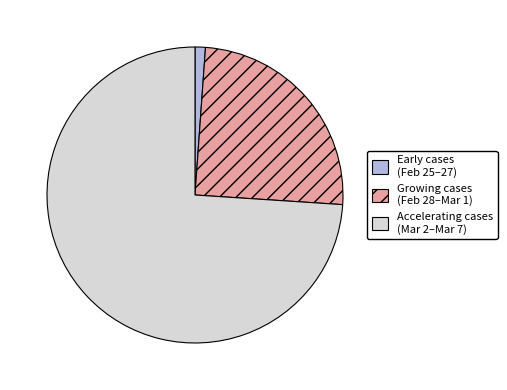

How many segments does this pie chart have?

3